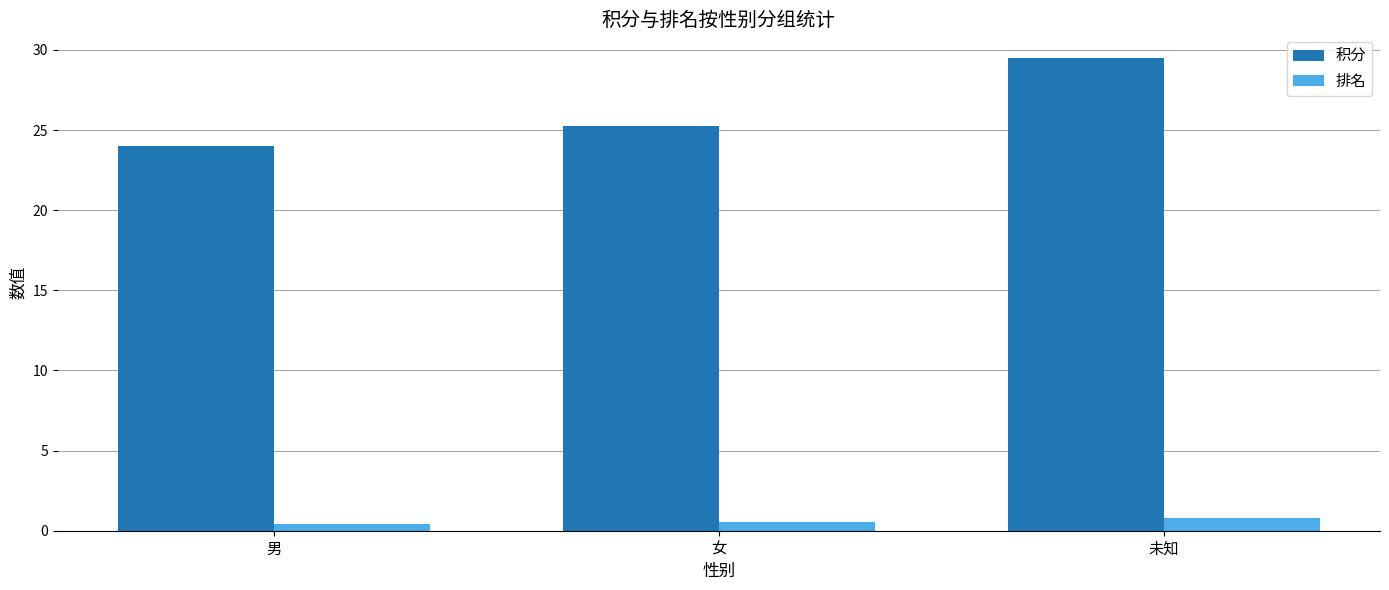

What is the value of the 积分 bar at the 1st from the left?

24.0